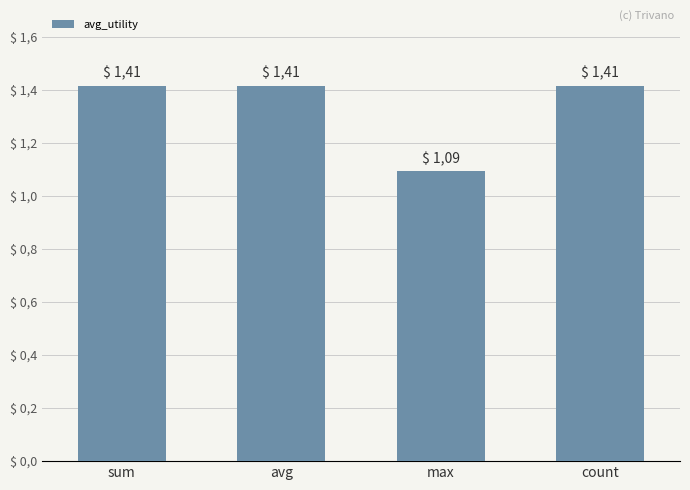

Rank the categories by value from highest to lowest.

sum, avg, count, max